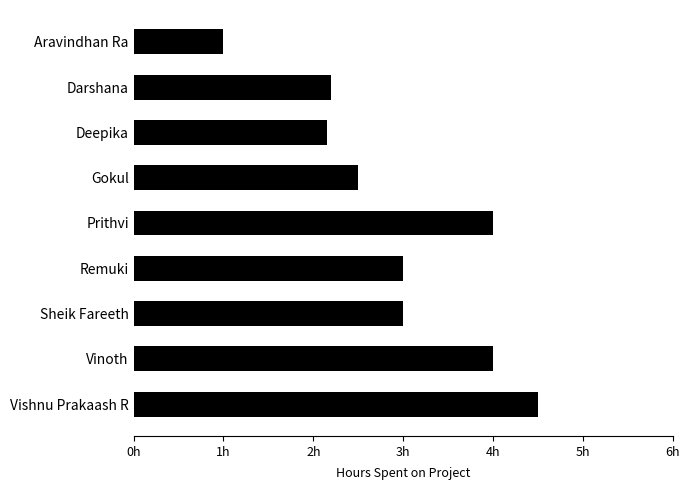

Does the chart contain any negative values?

No